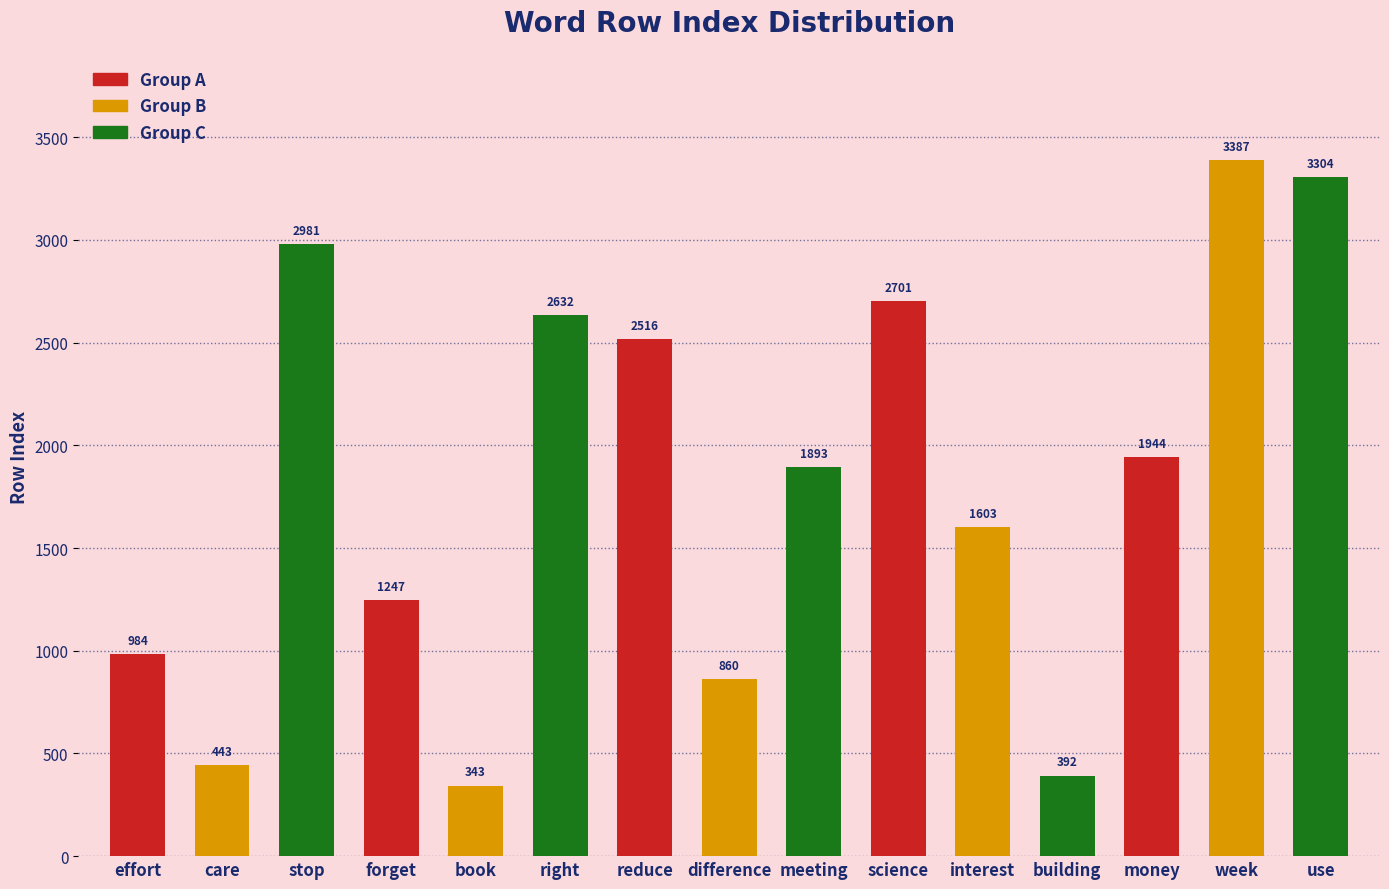

Reading left to right, extract all data points from this chart.

effort=984	care=443	stop=2981	forget=1247	book=343	right=2632	reduce=2516	difference=860	meeting=1893	science=2701	interest=1603	building=392	money=1944	week=3387	use=3304